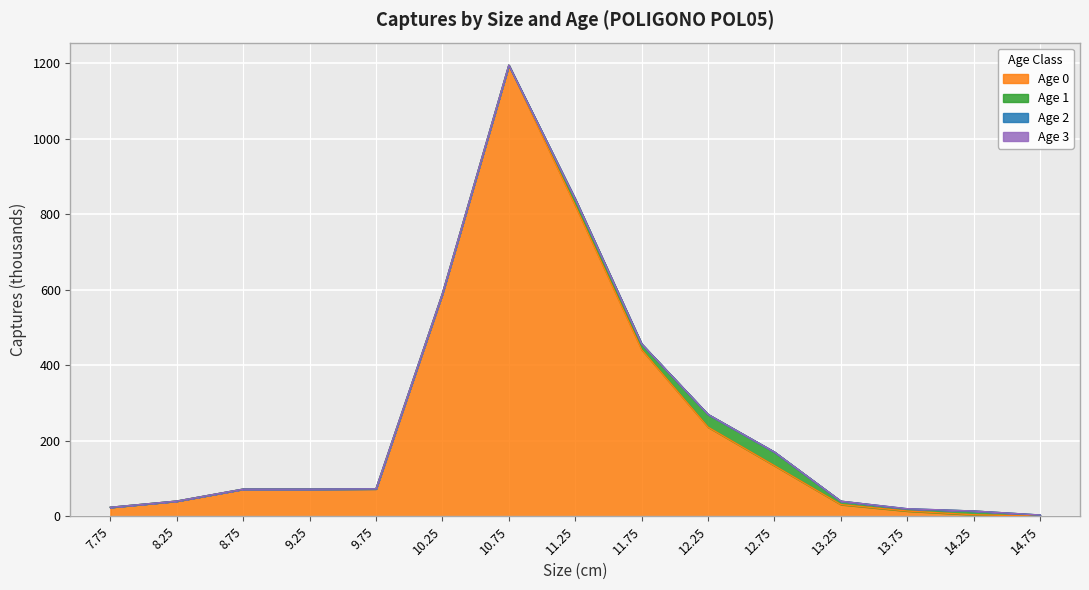

True or false: Age 1 and Age 2 intersect in this chart.

False